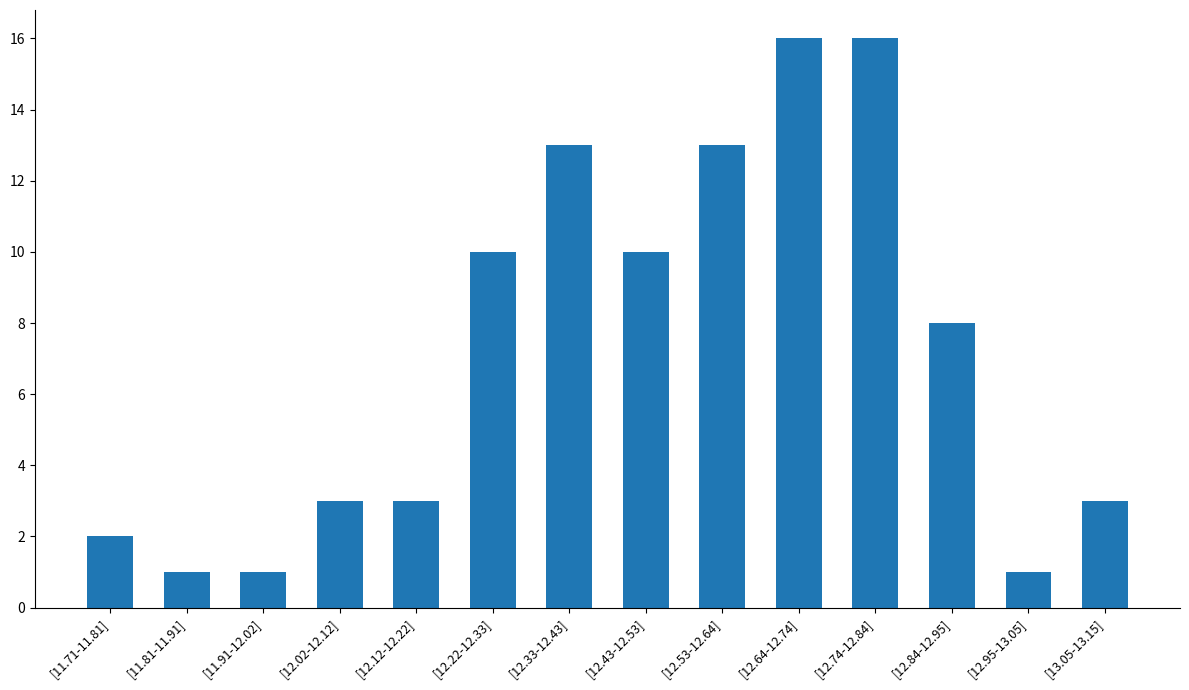

Does the chart contain stacked bars?

No